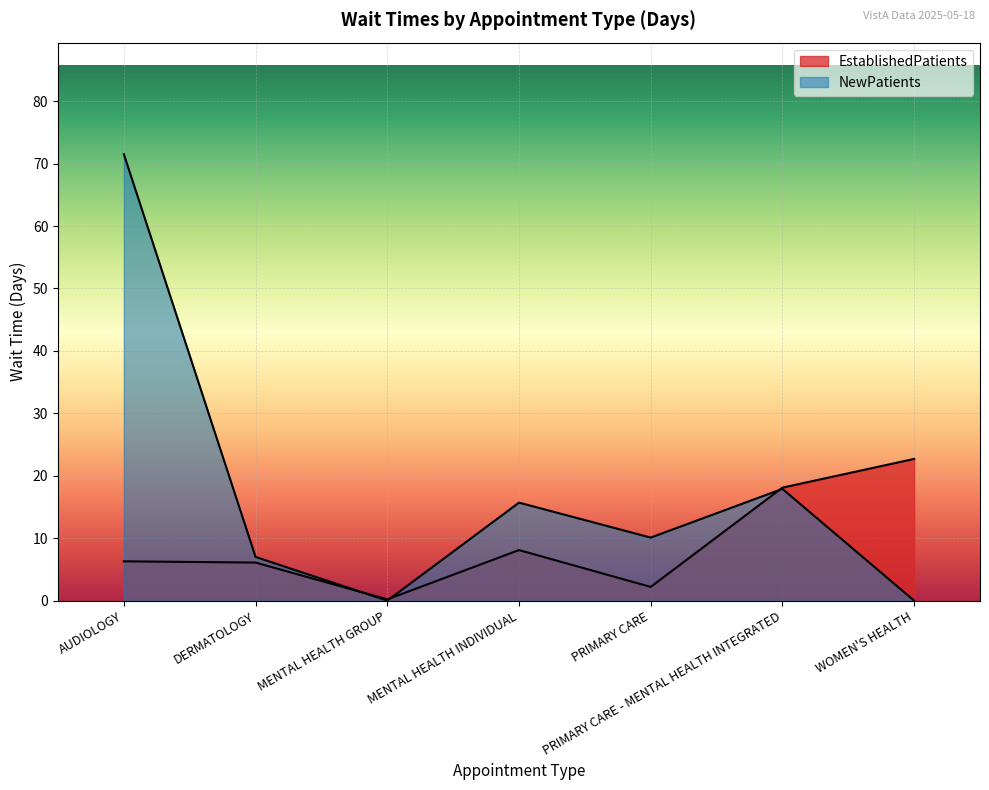

Reading right to left, extract all data points from this chart.

EstablishedPatients: WOMEN'S HEALTH=22.7	PRIMARY CARE - MENTAL HEALTH INTEGRATED=18.1	PRIMARY CARE=2.2	MENTAL HEALTH INDIVIDUAL=8.1	MENTAL HEALTH GROUP=0.2	DERMATOLOGY=6.1	AUDIOLOGY=6.3
NewPatients: WOMEN'S HEALTH=0.0	PRIMARY CARE - MENTAL HEALTH INTEGRATED=17.9	PRIMARY CARE=10.1	MENTAL HEALTH INDIVIDUAL=15.7	MENTAL HEALTH GROUP=0.0	DERMATOLOGY=7.0	AUDIOLOGY=71.5